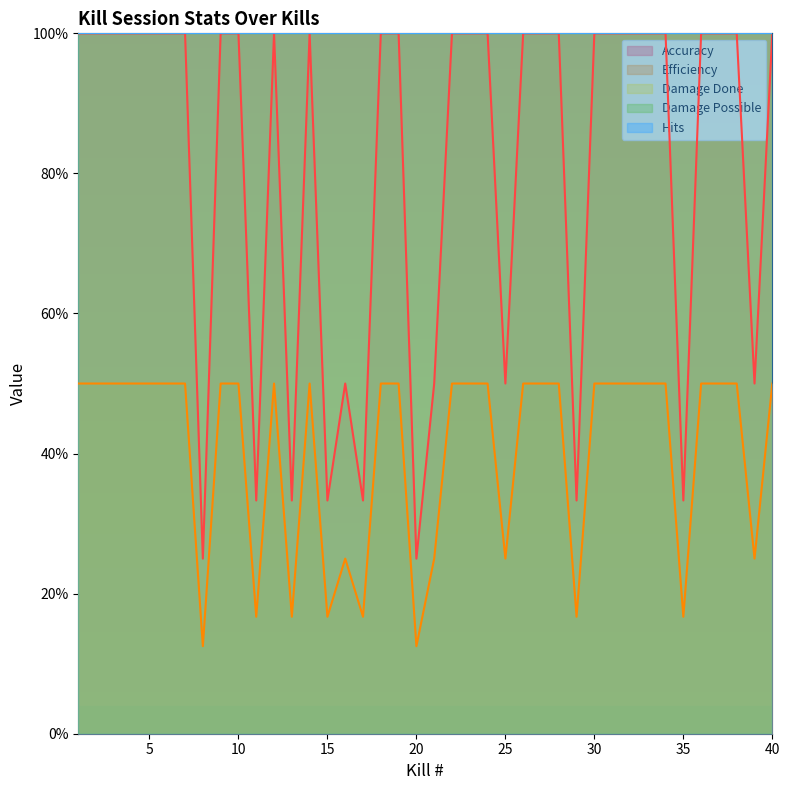

Count the Efficiency values in the range 0 to 1.

40